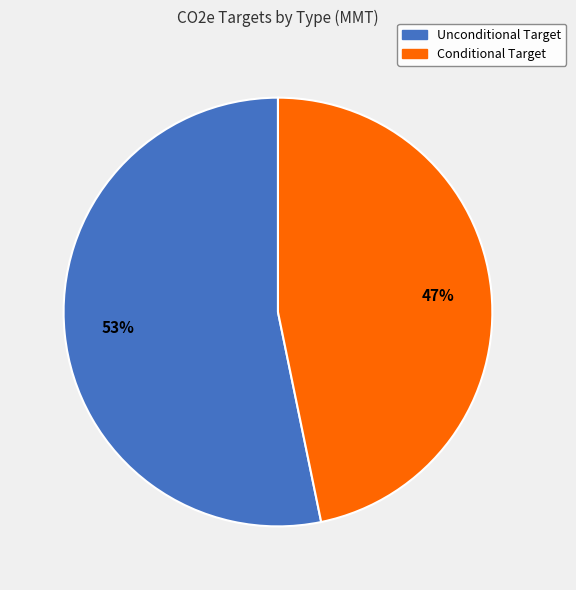

What is the largest slice in the pie chart?

Unconditional Target